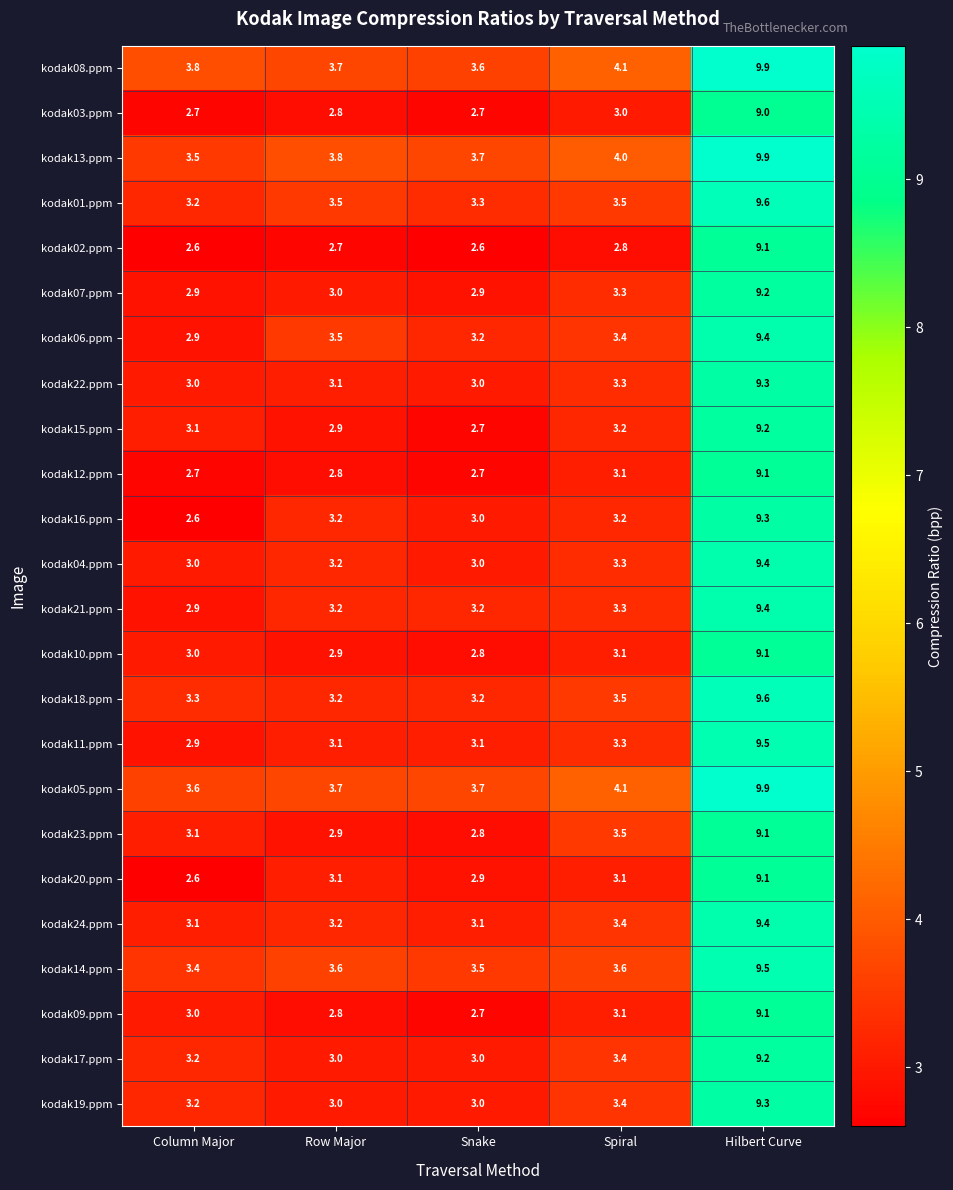

What is the approximate value of kodak02.ppm at Hilbert Curve?

9.1